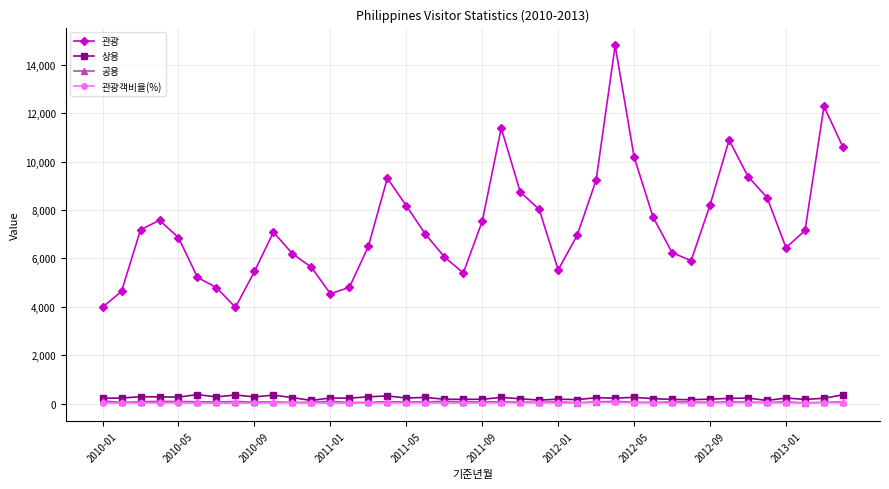

Does the chart display data point markers on the line(s)?

Yes